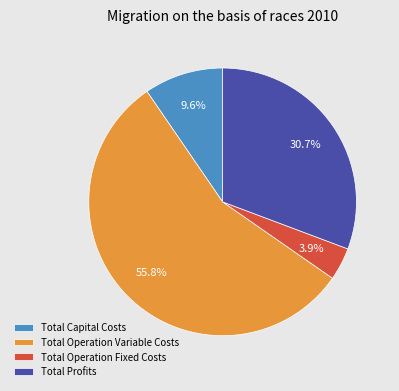

Rank the categories by value from highest to lowest.

Total Operation Variable Costs, Total Profits, Total Capital Costs, Total Operation Fixed Costs